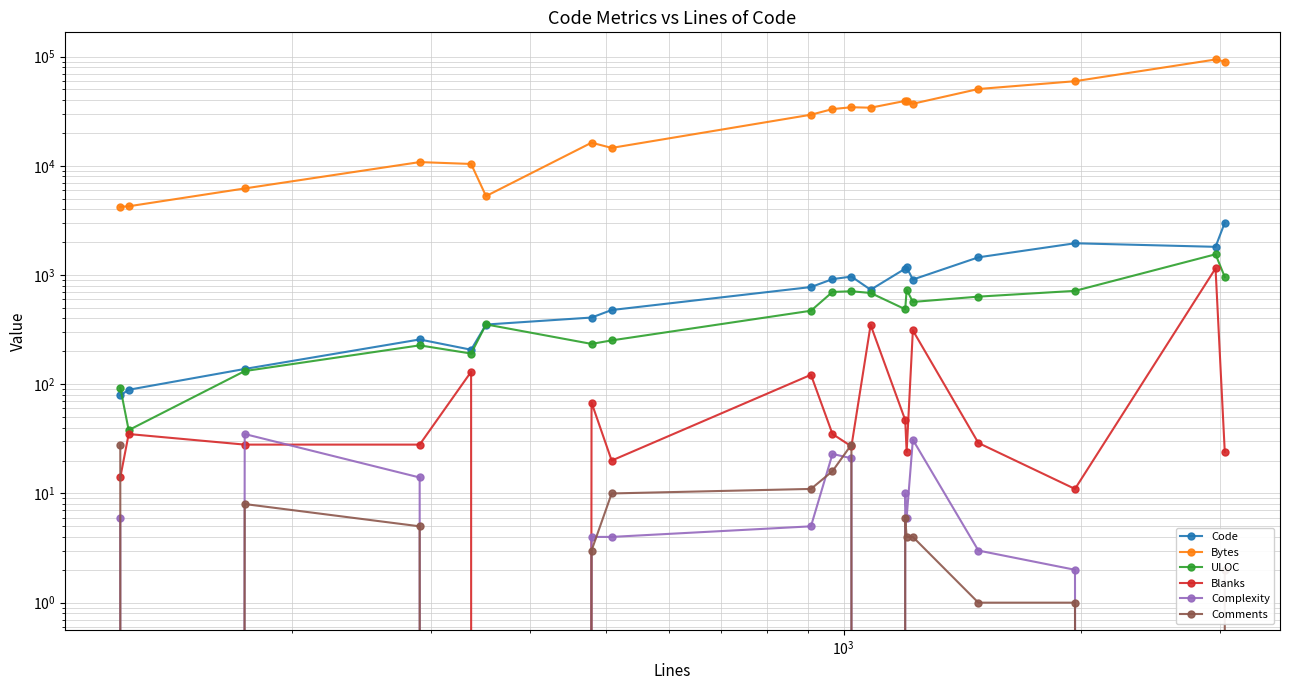

Rank the series by their maximum value, from lowest to highest.

Comments, Complexity, Blanks, ULOC, Code, Bytes